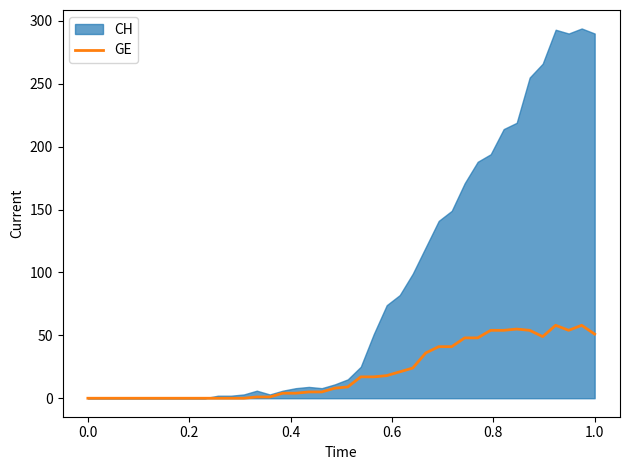

What is the highest value of the GE series?

58